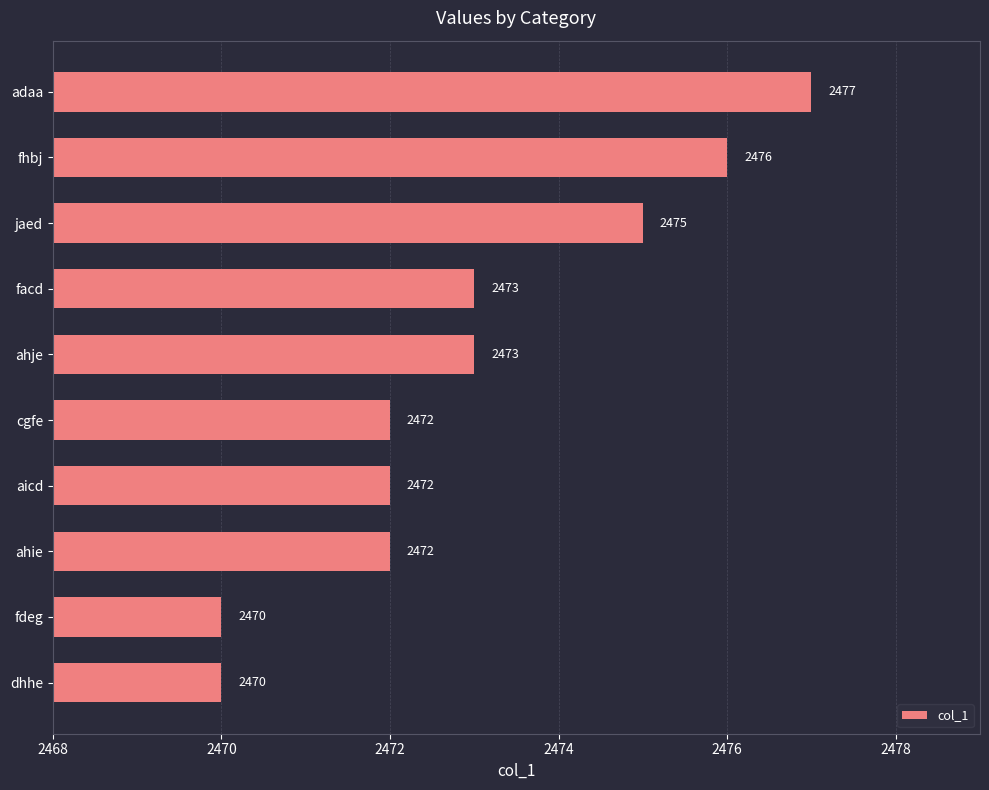

Reading bottom to top, what are all the values shown in this chart?

2470	2470	2472	2472	2472	2473	2473	2475	2476	2477